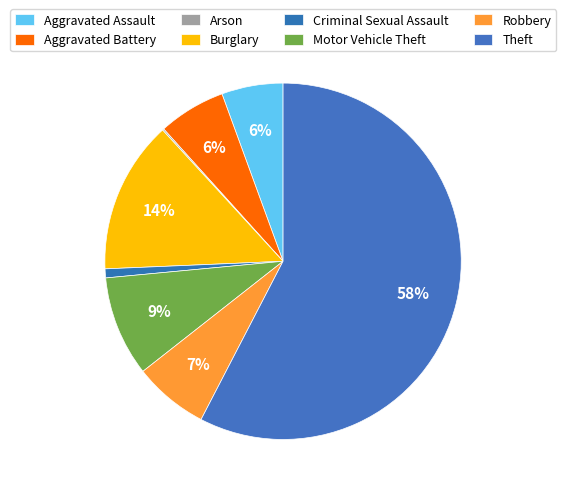

Rank the categories by value from lowest to highest.

Arson, Criminal Sexual Assault, Aggravated Assault, Aggravated Battery, Robbery, Motor Vehicle Theft, Burglary, Theft